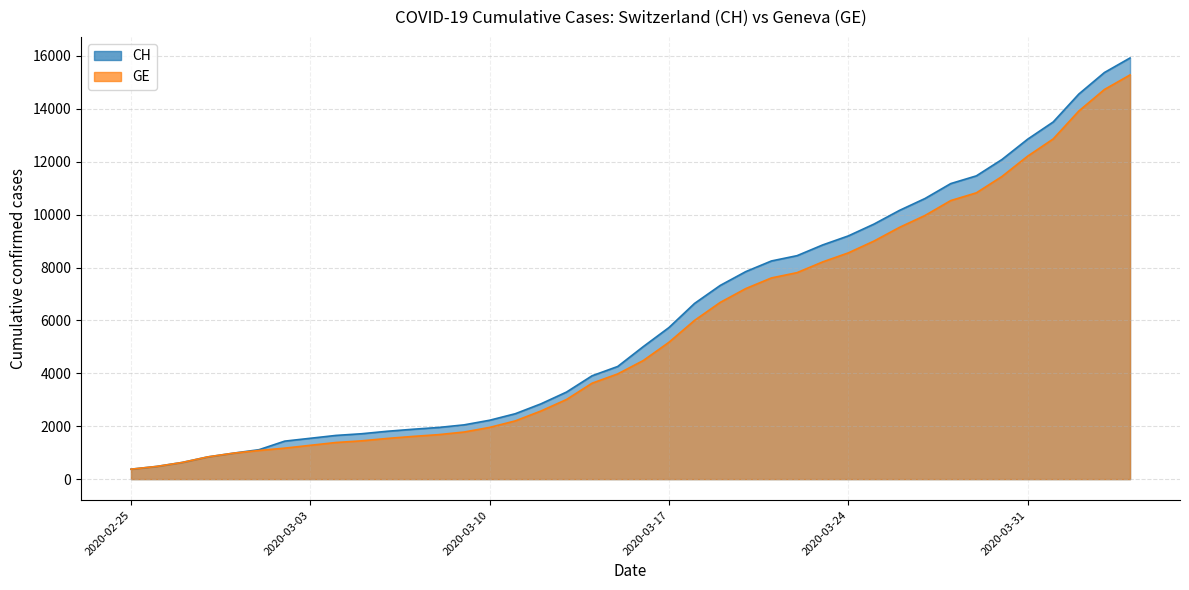

Is the value of CH at 2020-03-06 greater than the value of GE at 2020-03-06?

Yes